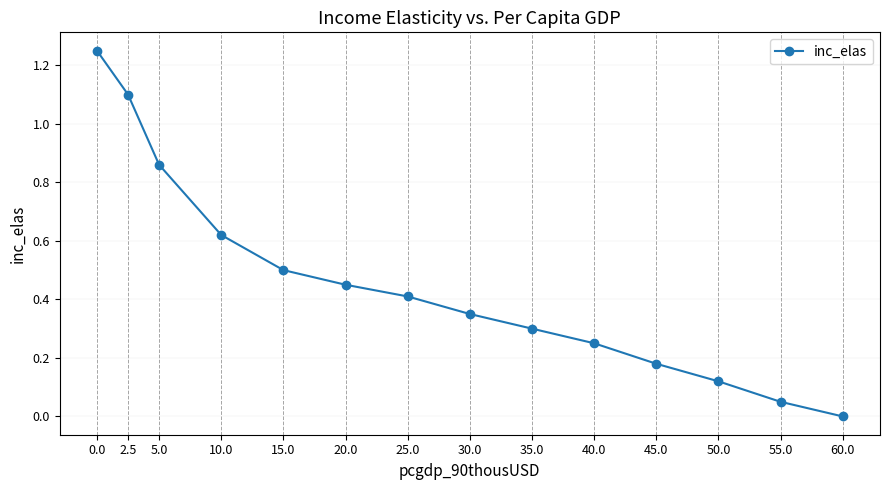

What is the label of the 8th point from the left?

30.0